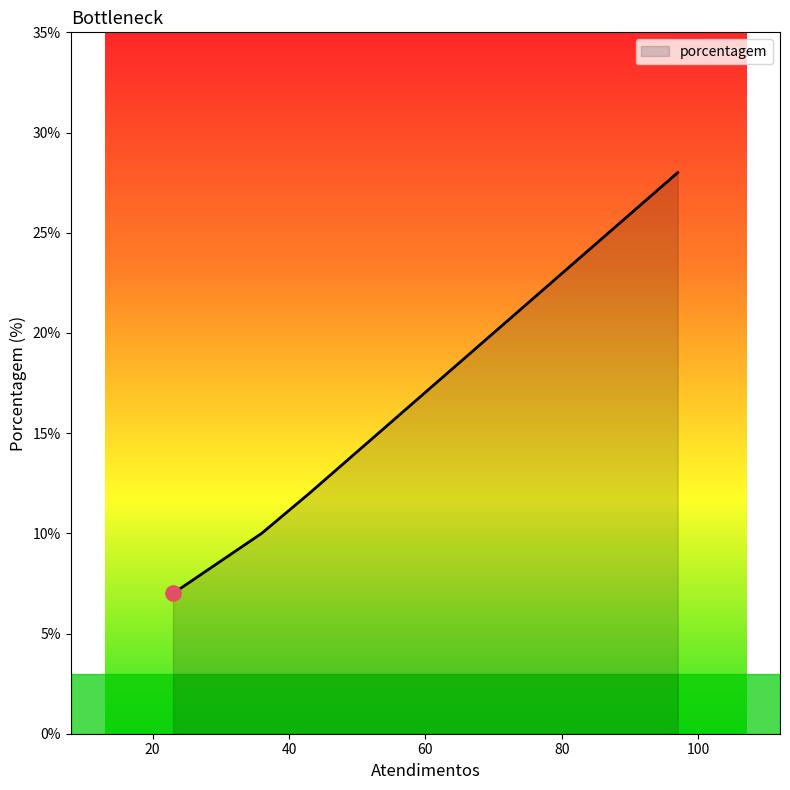

What is the minimum value shown in the chart?

7